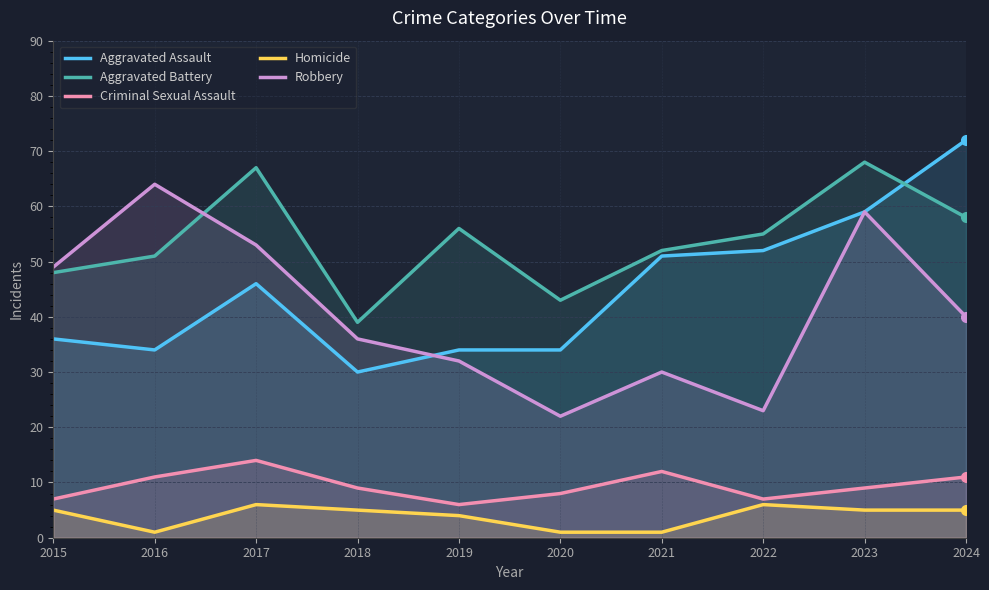

Which series has the largest total across all categories?

Aggravated Battery